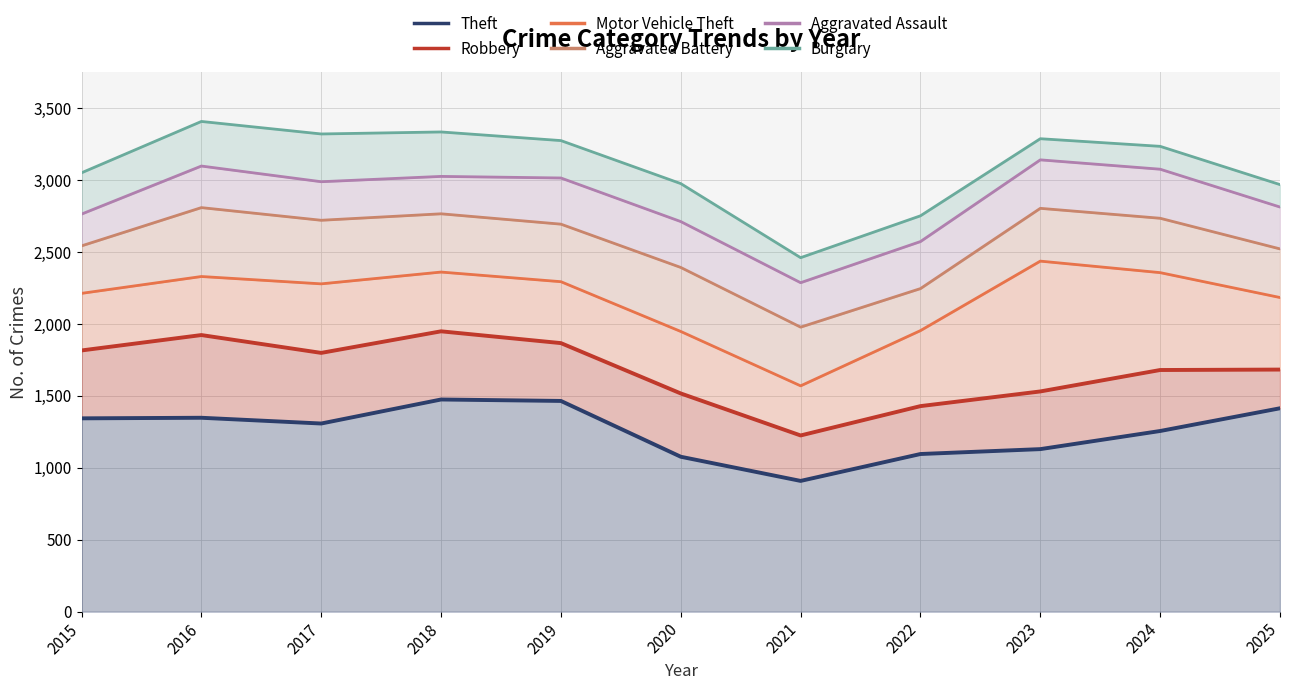

What are all the series names shown in the legend?

Theft, Robbery, Motor Vehicle Theft, Aggravated Battery, Aggravated Assault, Burglary